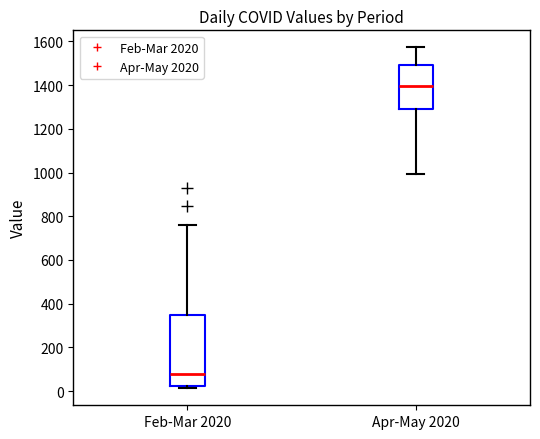

Which box is the tallest, from its lower edge to its upper edge?

Feb-Mar 2020